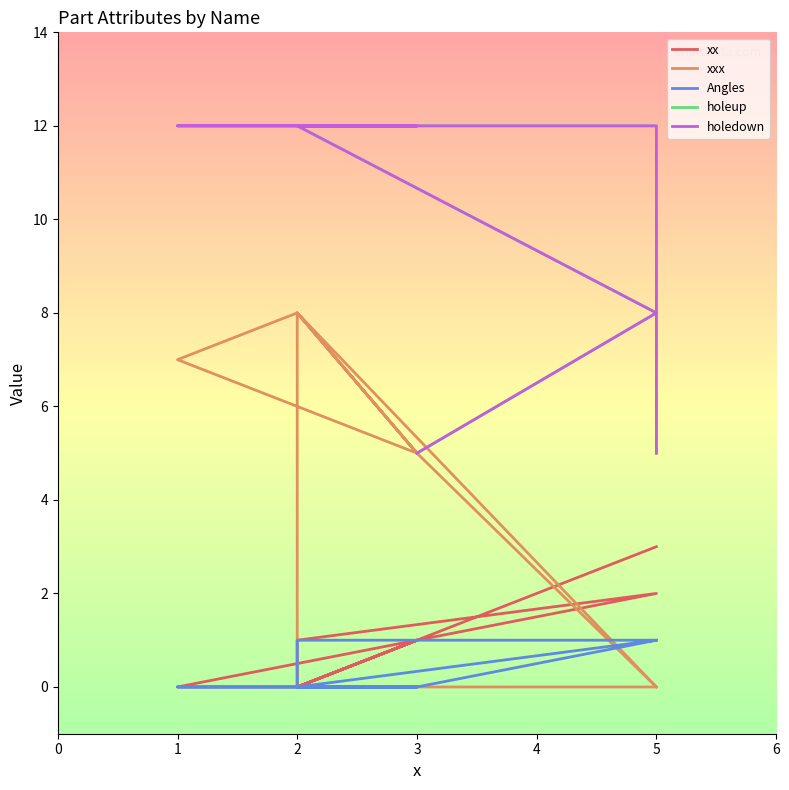

Does the chart have visible grid lines?

No